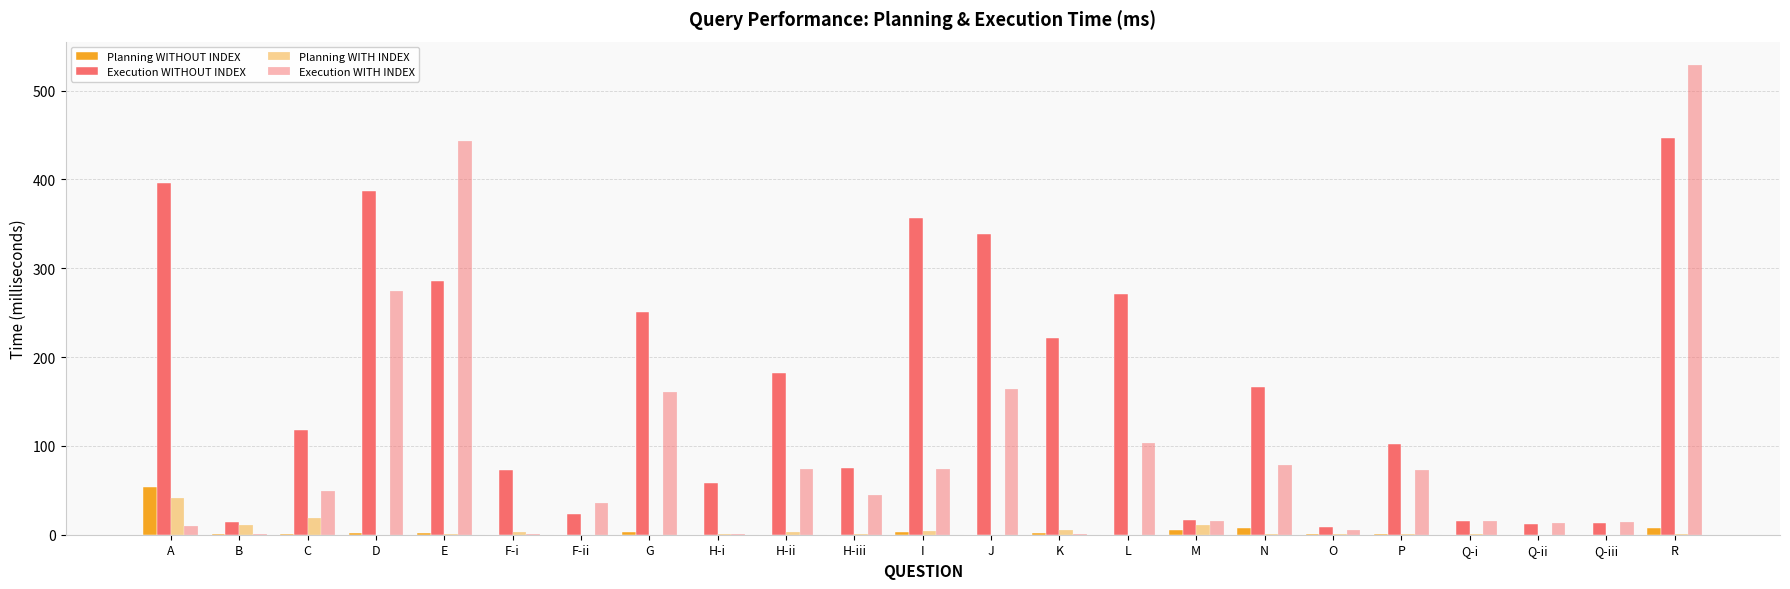

What is the label of the 23rd bar from the right?

A